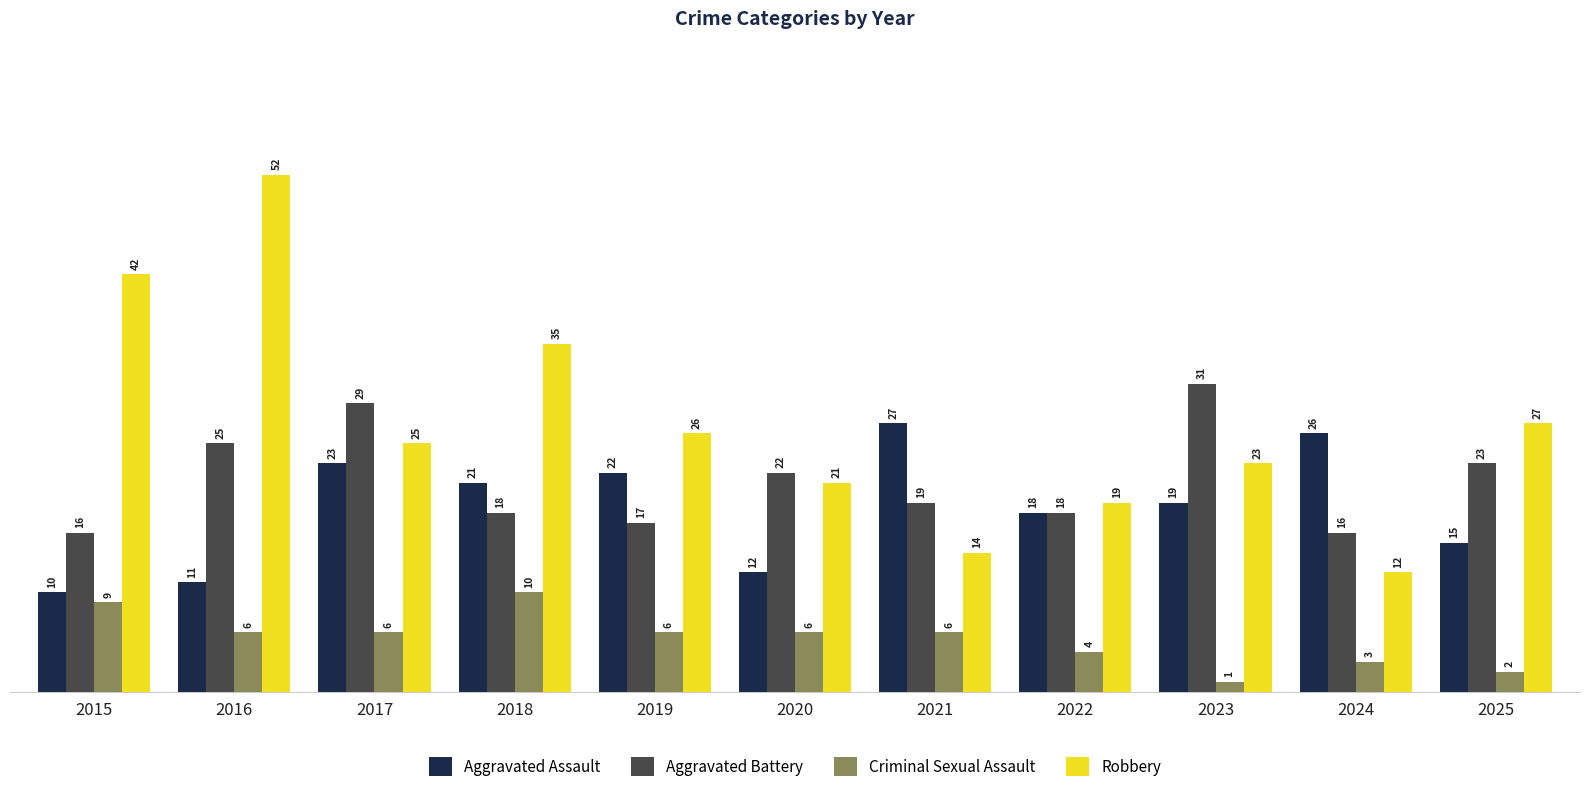

Rank the series at 2024 from lowest to highest value.

Criminal Sexual Assault, Robbery, Aggravated Battery, Aggravated Assault